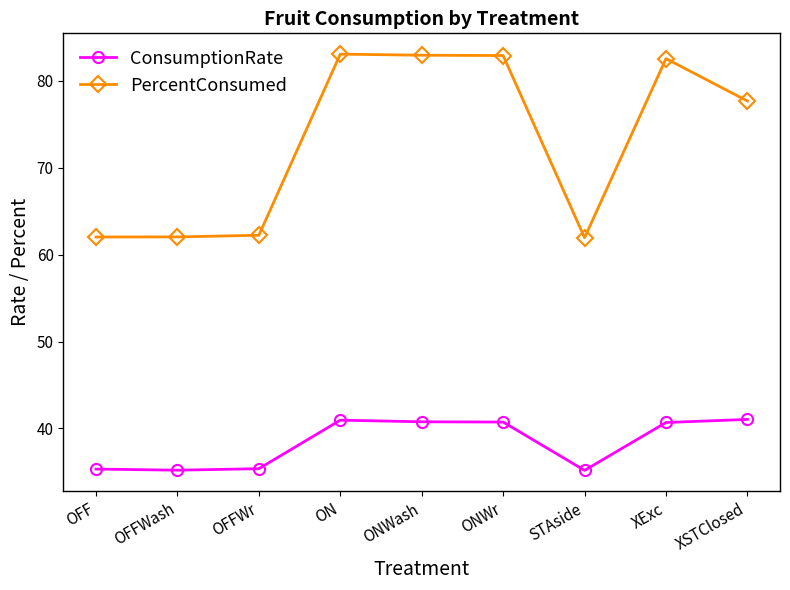

Does the chart display data point markers on the line(s)?

Yes